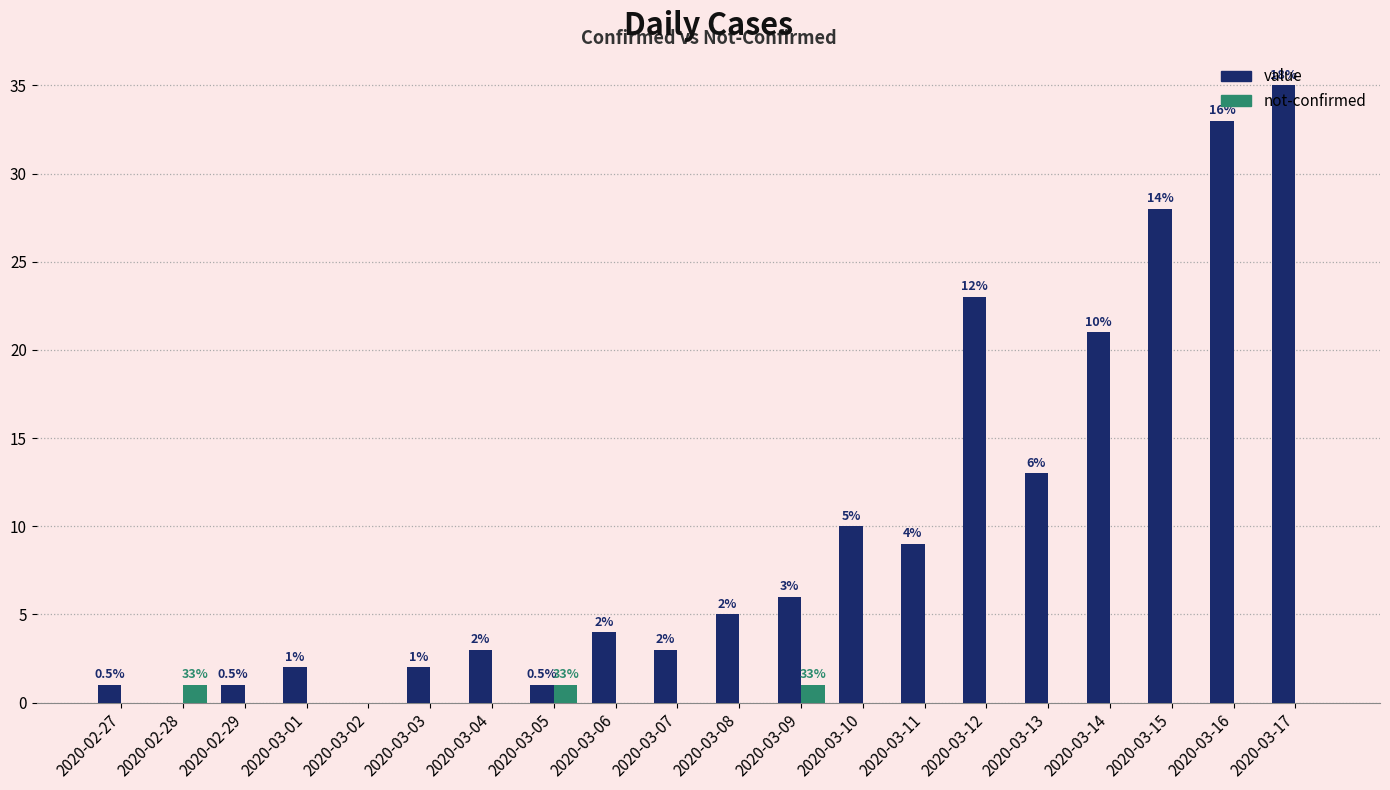

What is the sum of the value values at 2020-03-15 and 2020-03-12?

51